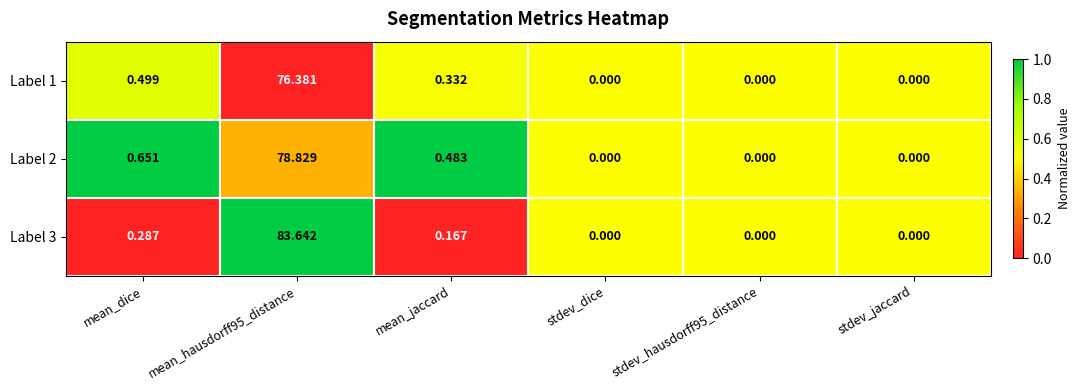

At which label is Label 3 closest to 41?

mean_dice